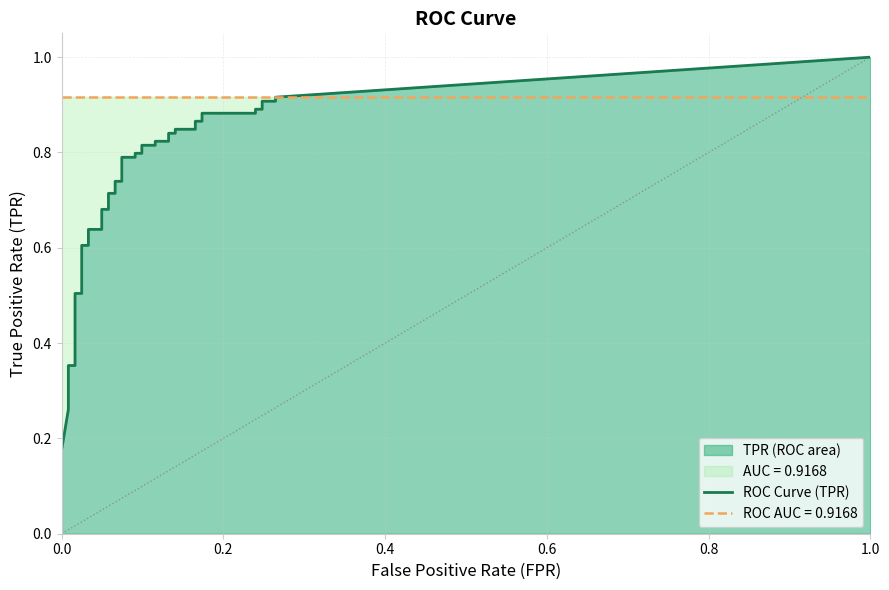

True or false: fpr has a value of 0.1 at 16.

False